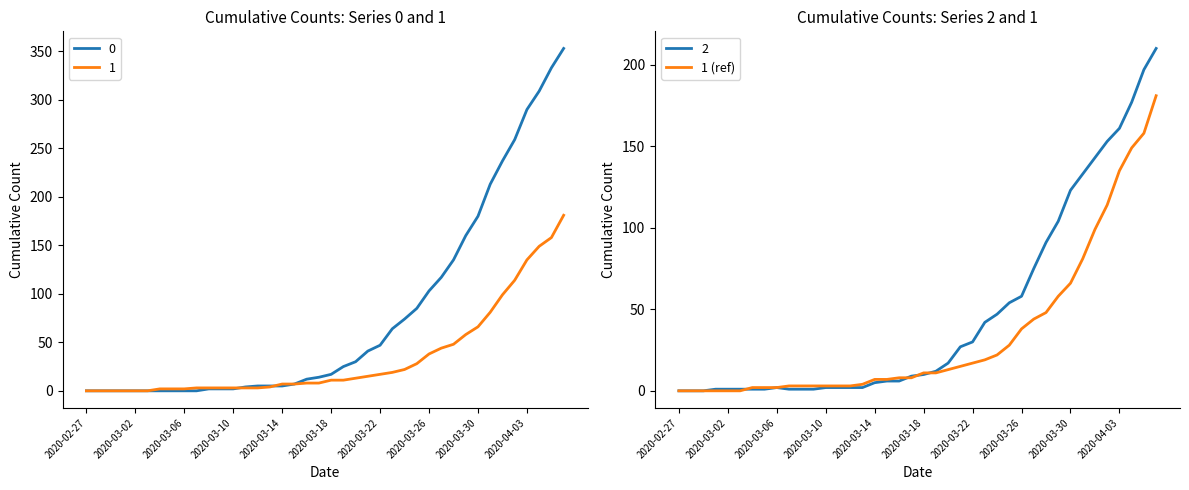

The value of 1 (ref) at 2020-03-26 is 58. True or false?

False